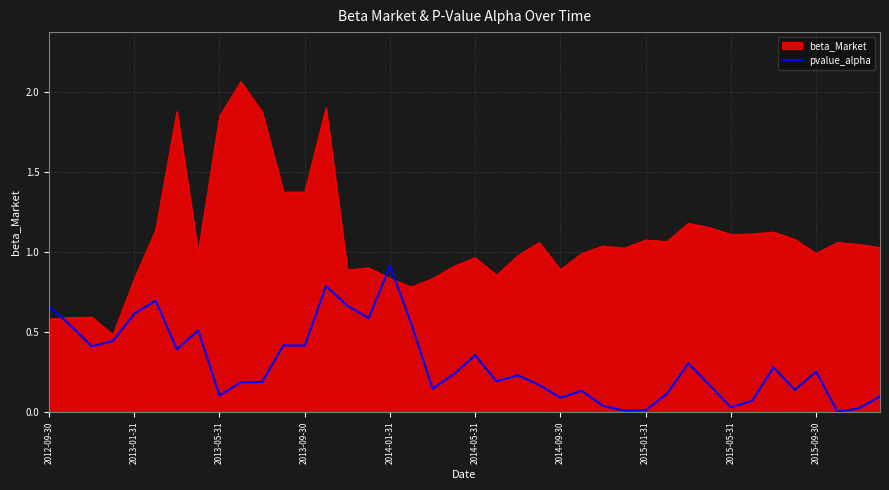

Which series has the widest spread of values?

beta_Market